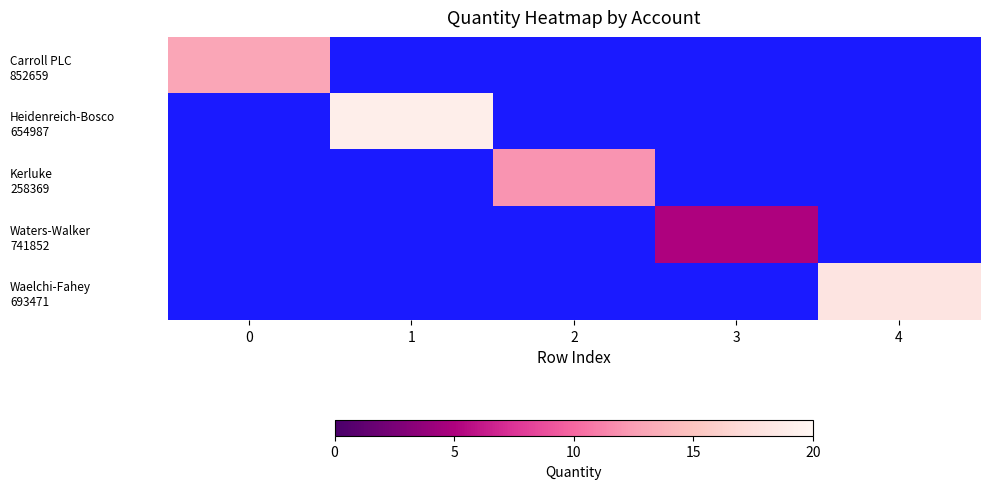

True or false: Waelchi-Fahey 693471 has a value of 18 at 4.

True